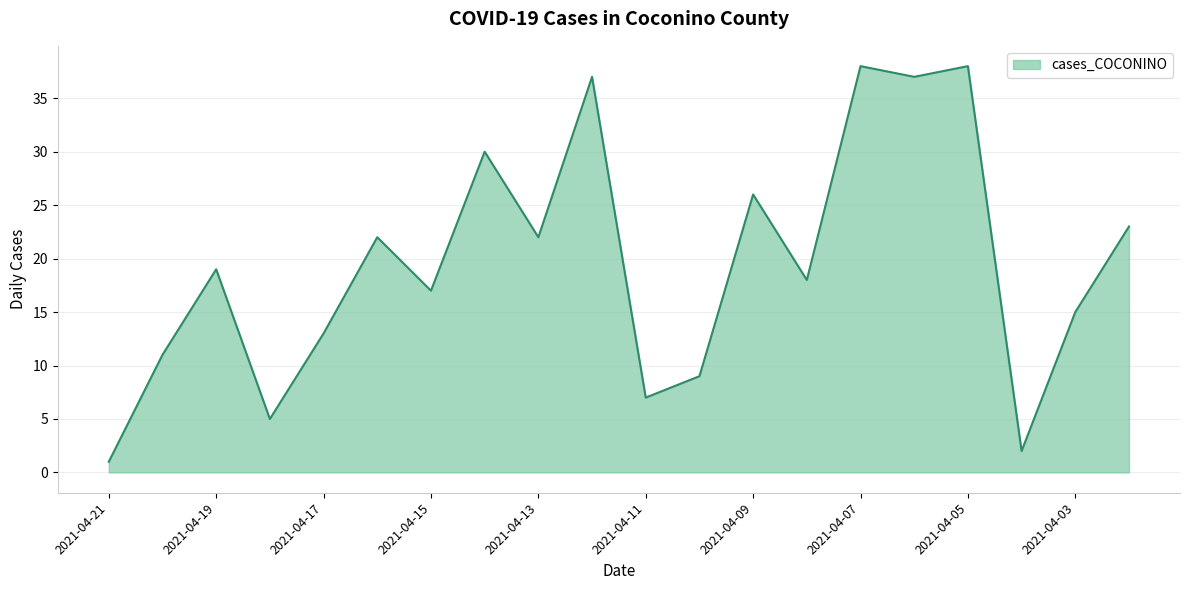

Reading left to right, transcribe all the data shown in this chart.

1	11	19	5	13	22	17	30	22	37	7	9	26	18	38	37	38	2	15	23